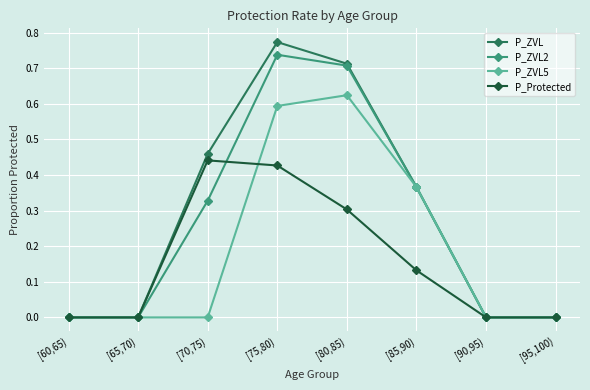

Is the value of P_ZVL2 at [65,70) greater than the value of P_ZVL5 at [85,90)?

No